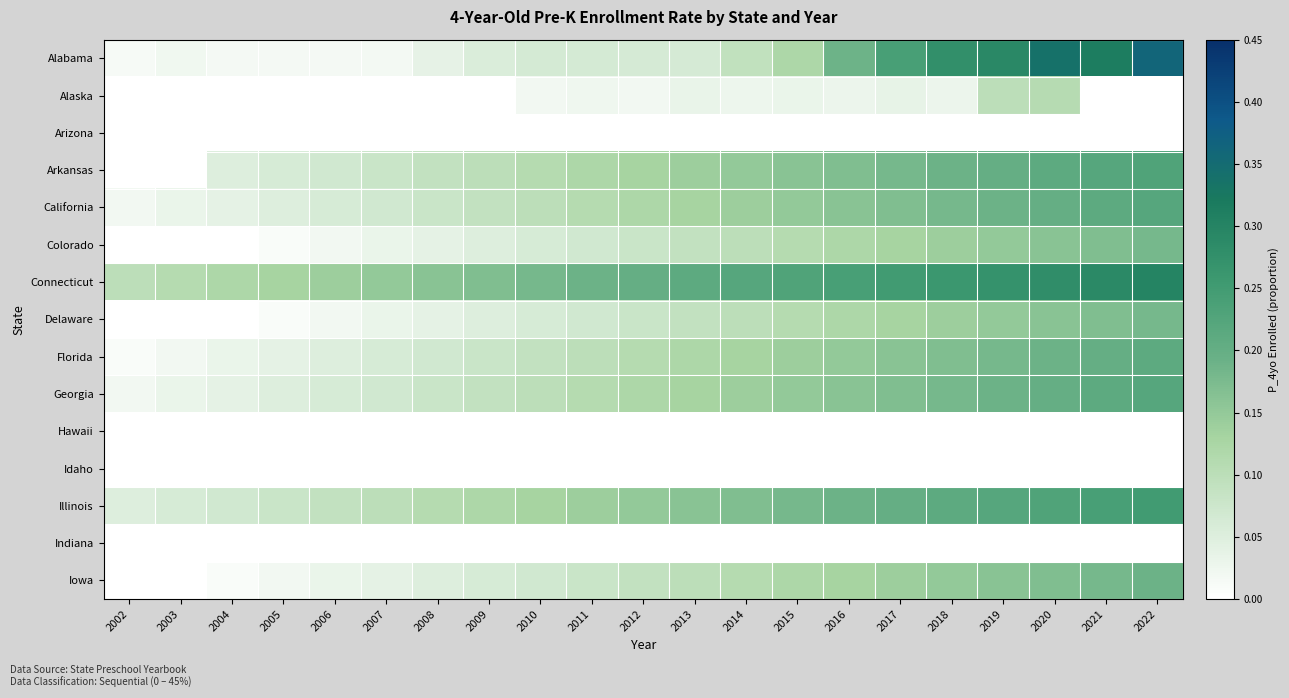

Rank the series at 2011 from highest to lowest value.

Connecticut, Illinois, Arkansas, California, Georgia, Florida, Iowa, Colorado, Delaware, Alabama, Alaska, Arizona, Hawaii, Idaho, Indiana